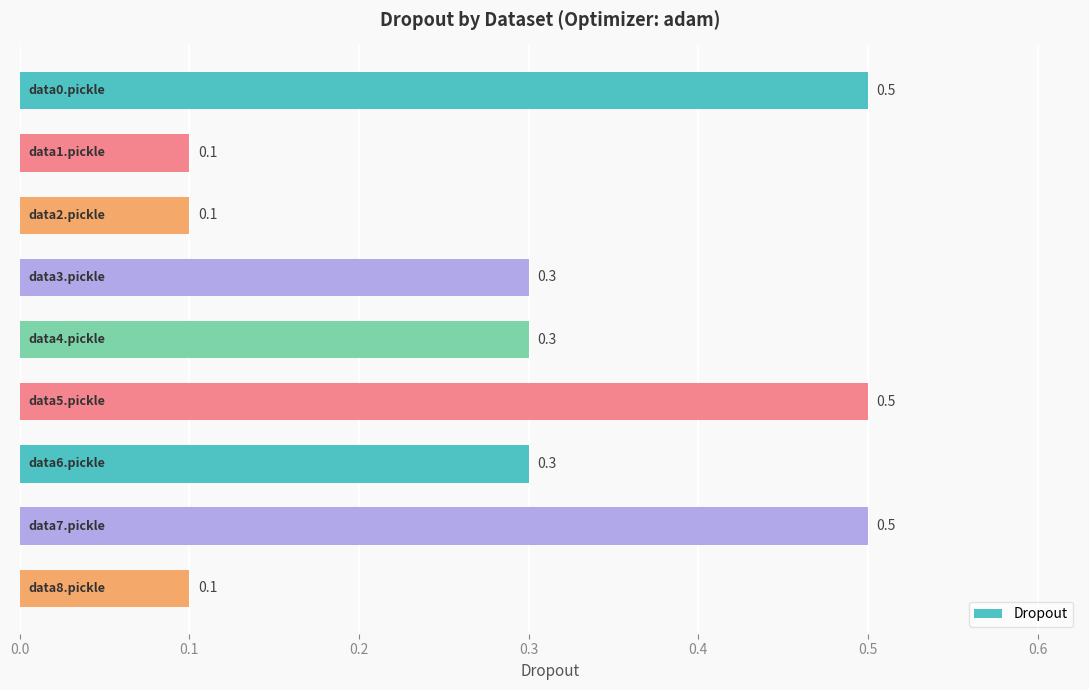

What is the value of the 9th bar from the top?

0.1